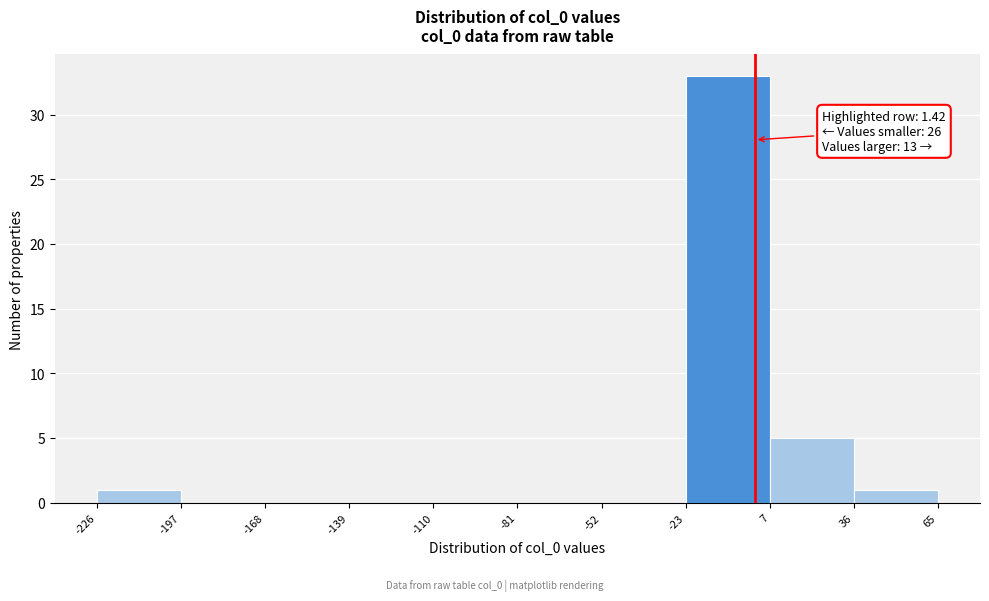

Which range on the x-axis has the tallest bar?

-23 to 7